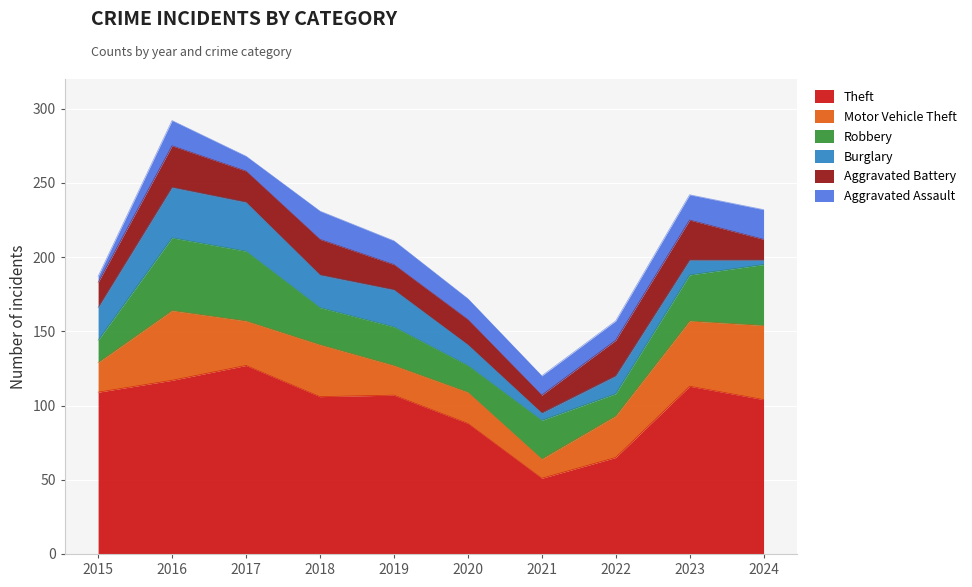

At which category does Aggravated Battery reach its first local peak?

2016